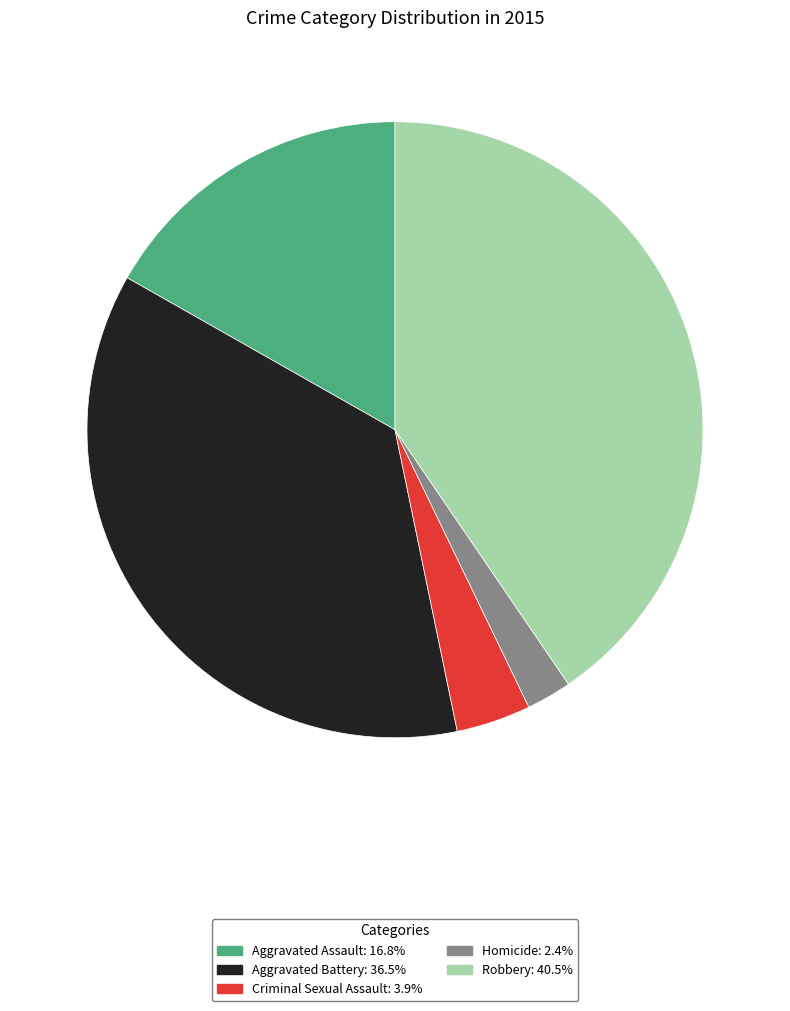

Is it true that Robbery is 40% of the pie?

True